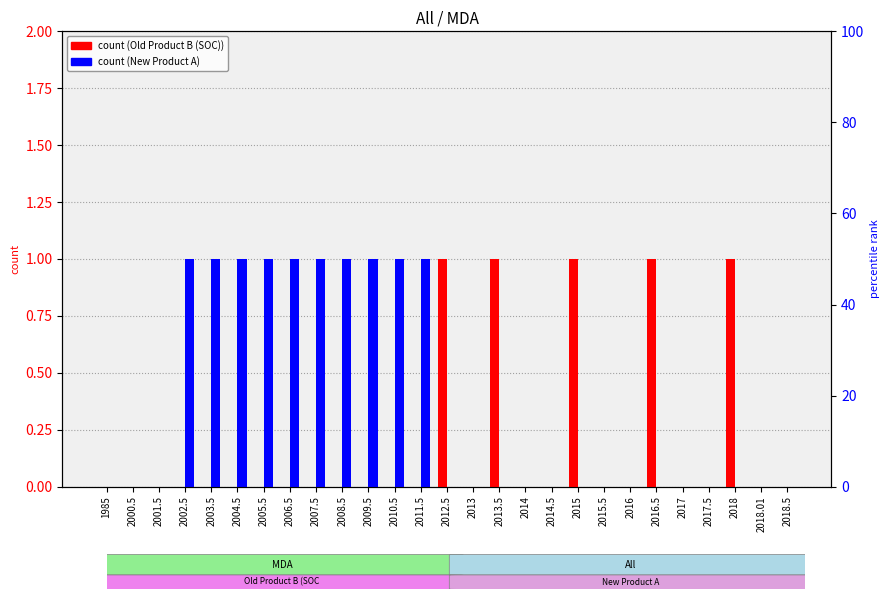

At which category is the sum across all series the highest?

2002.5